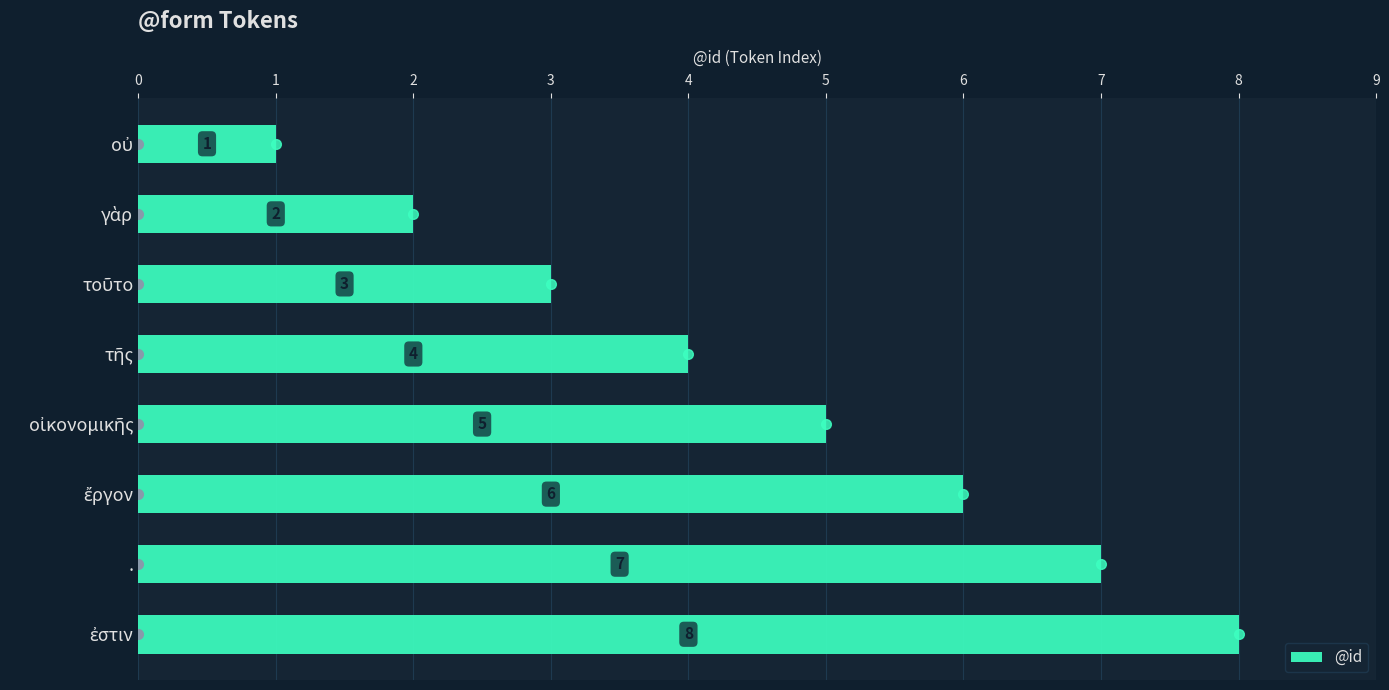

What is the maximum value shown in the chart?

8